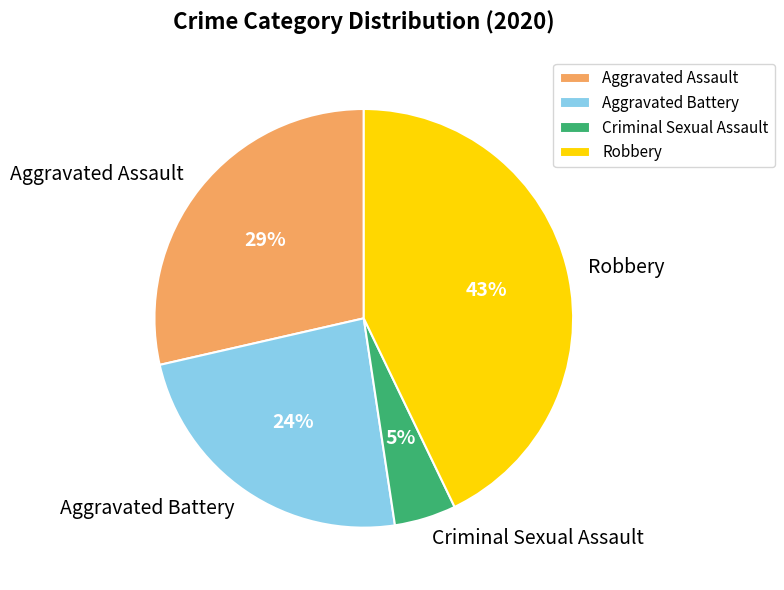

How many segments does this pie chart have?

4